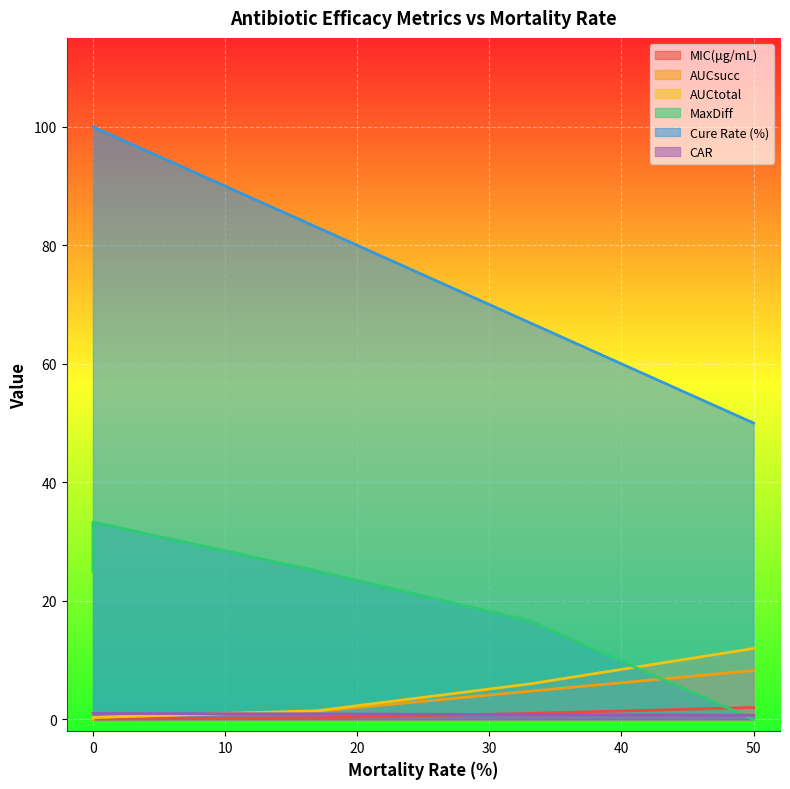

At which label does CAR reach its minimum?

50